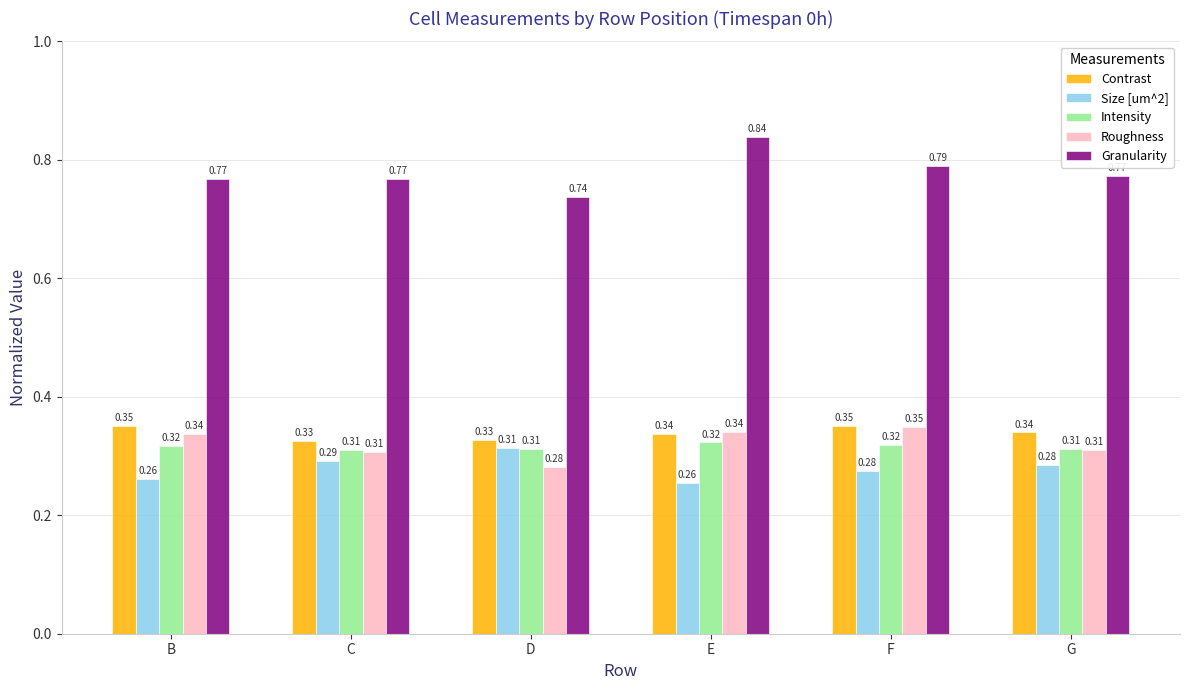

At which category is the sum across all series the highest?

E